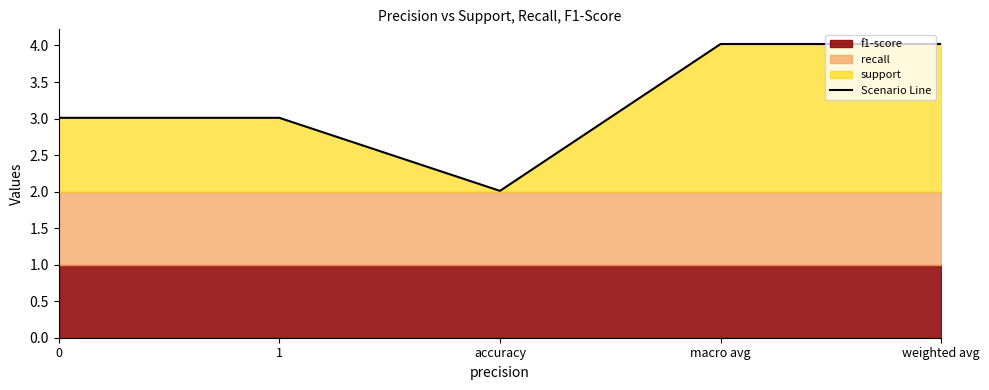

What is the smallest value displayed?

2.0